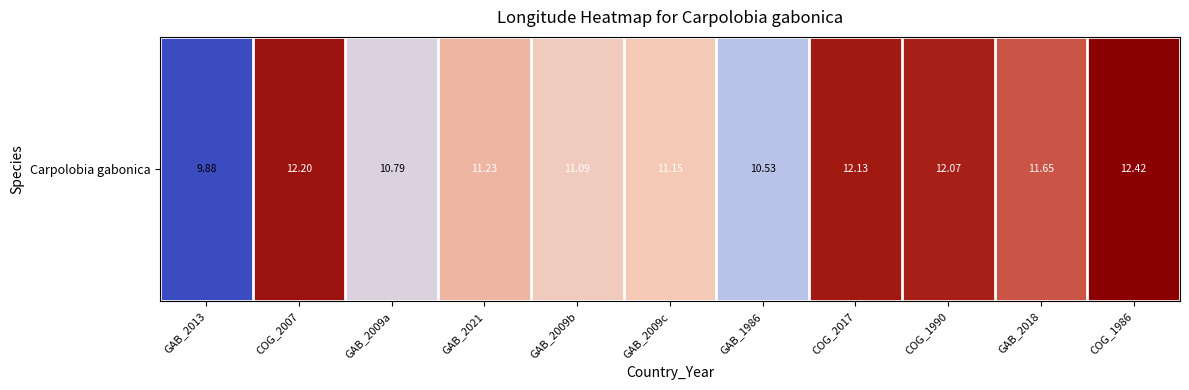

List the labels in order of value, smallest first.

GAB_2013, GAB_1986, GAB_2009a, GAB_2009b, GAB_2009c, GAB_2021, GAB_2018, COG_1990, COG_2017, COG_2007, COG_1986